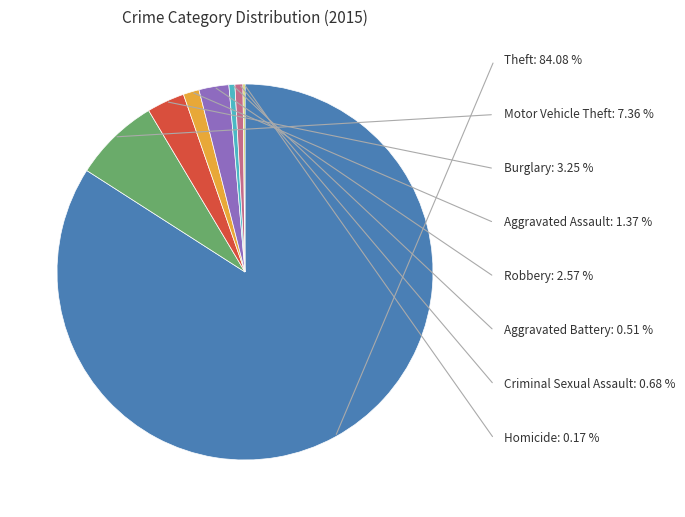

Which has a higher value, Aggravated Battery or Motor Vehicle Theft?

Motor Vehicle Theft